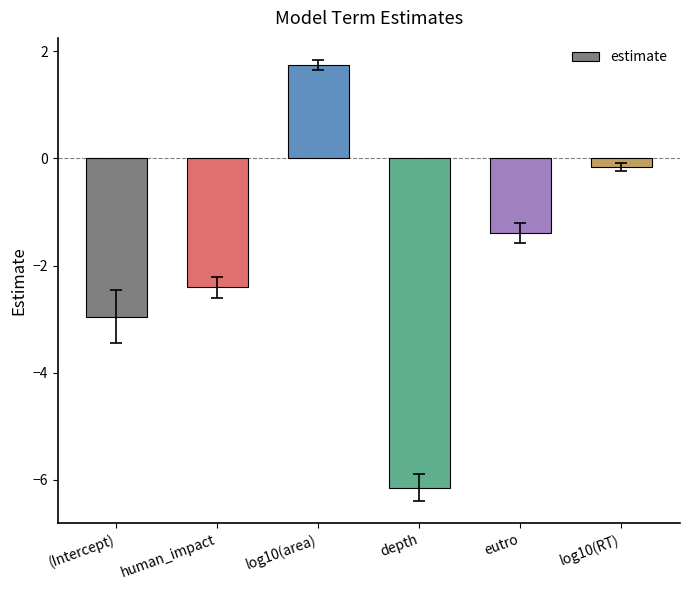

What is the smallest value displayed?

-6.1